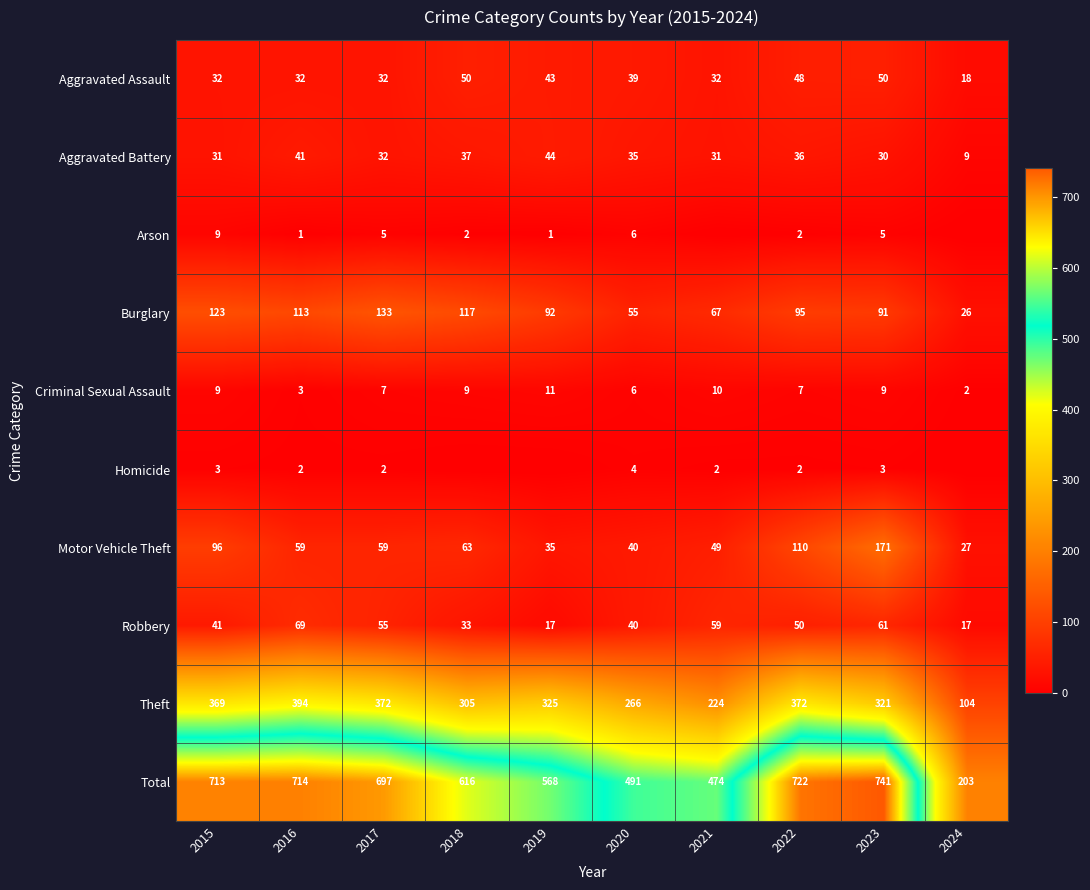

At which label is Total closest to 472?

2021